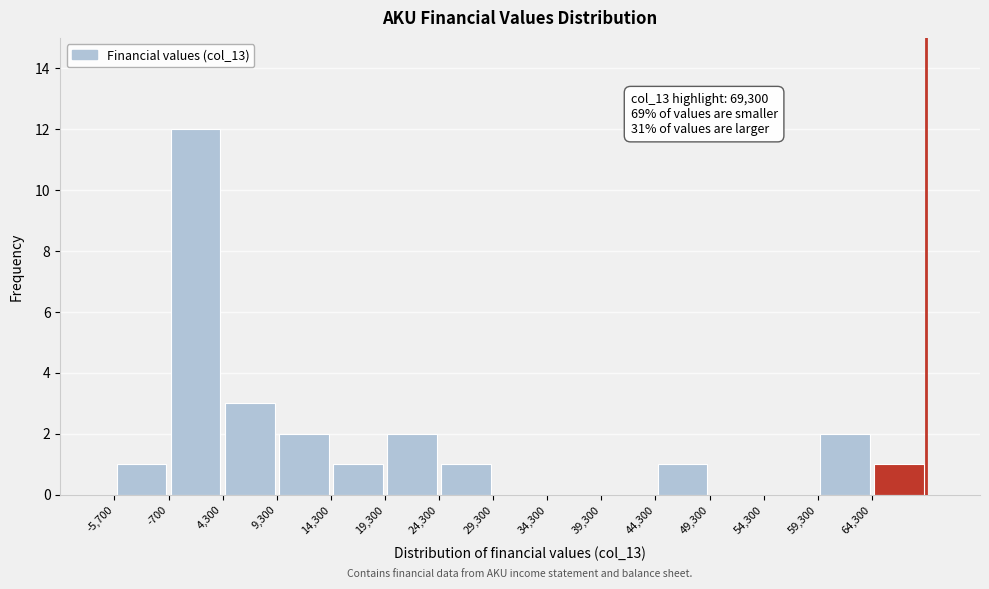

Over which range of the x-axis is the bar tallest?

-700 to 4300